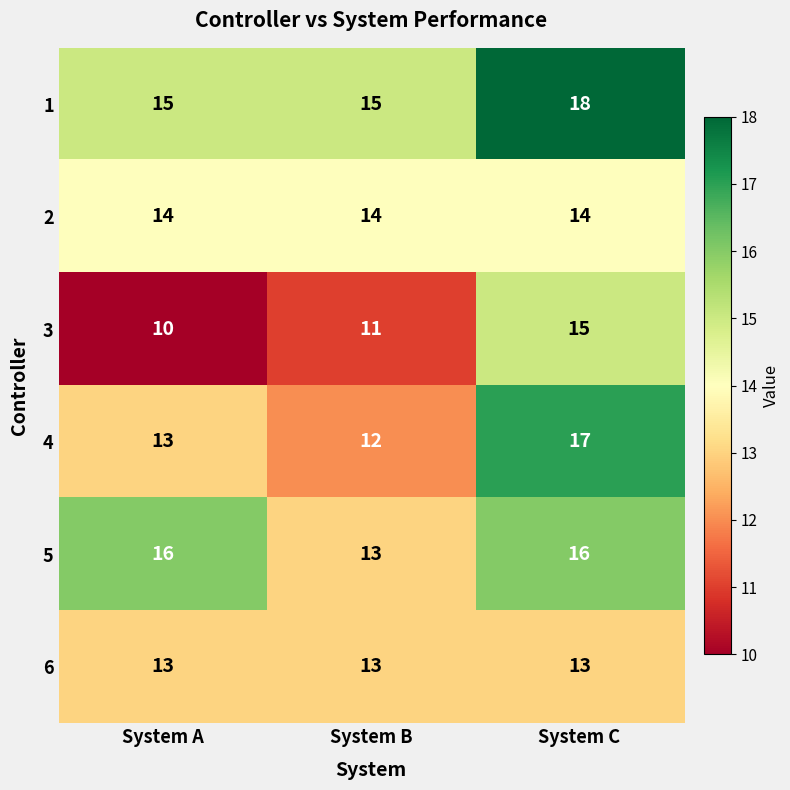

What value does the 1 series have at System C?

18